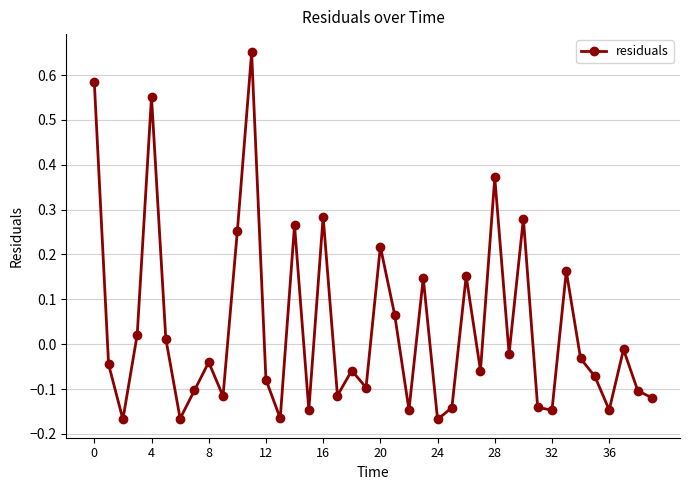

True or false: the data has more than 0 interior local peaks.

True